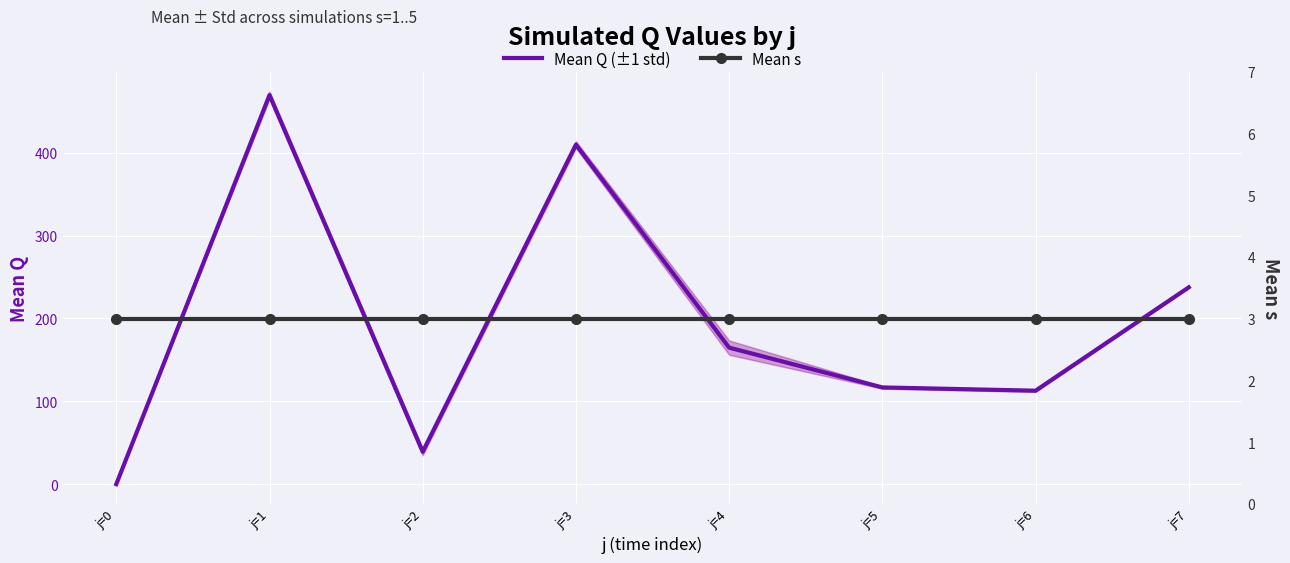

Rank the series by their maximum value, from lowest to highest.

Mean s, Mean Q (±1 std)